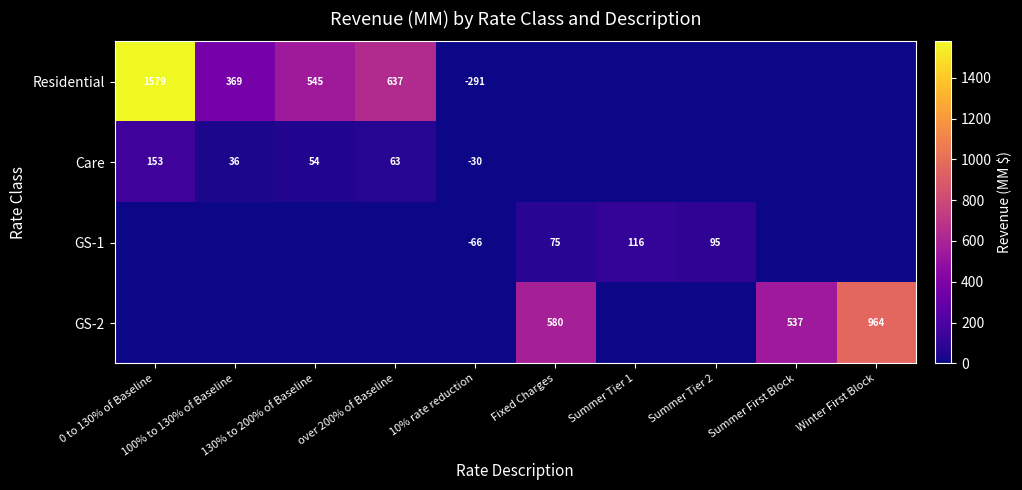

The value of Residential at over 200% of Baseline is 210.7. True or false?

False